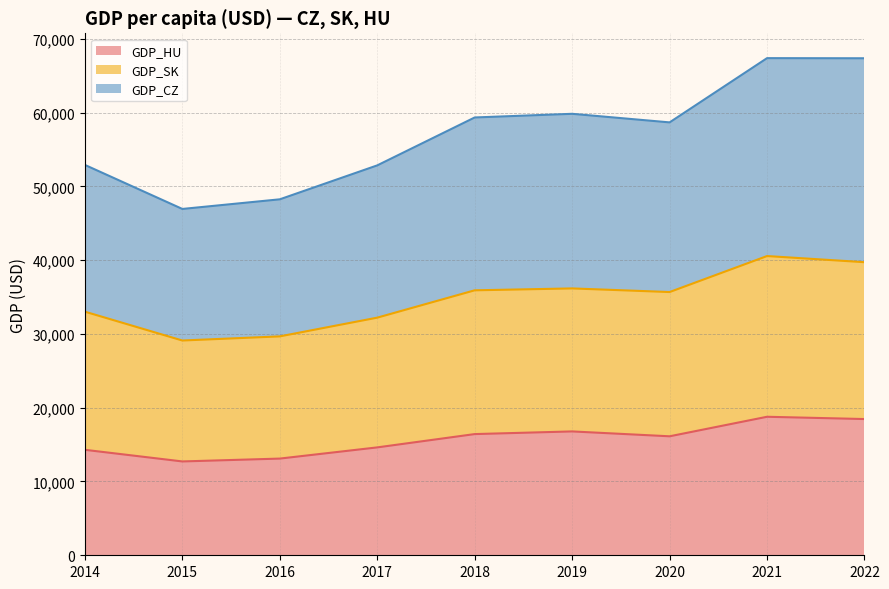

What is the total value across all series at 2014?

52905.2